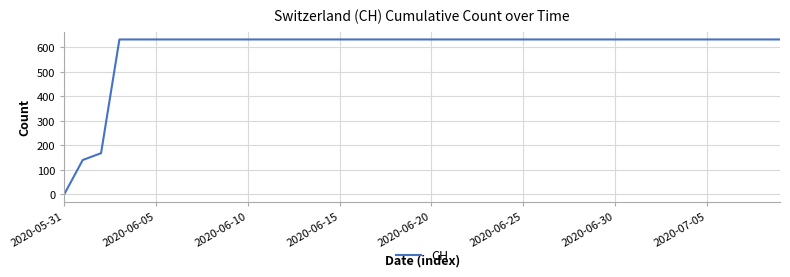

What is the value of the 13th point from the left?

631